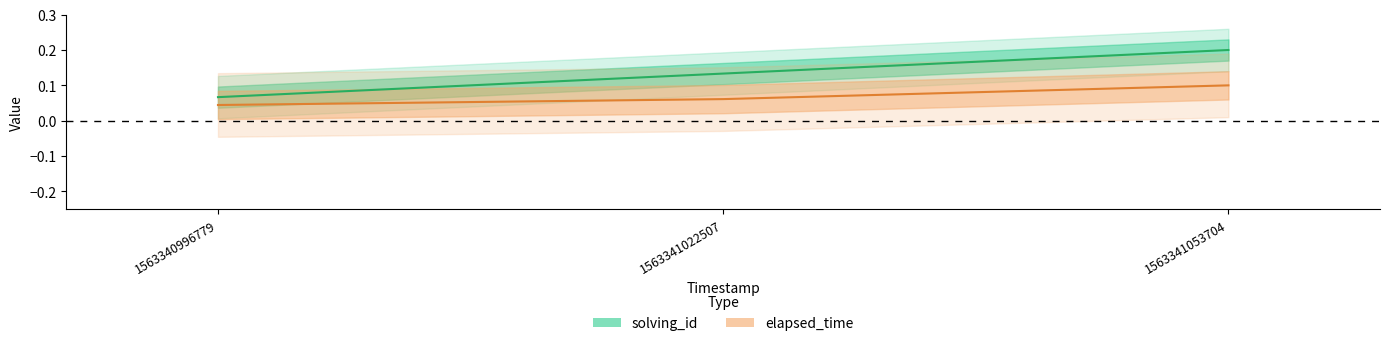

What is the sum of all elapsed_time values?

0.2